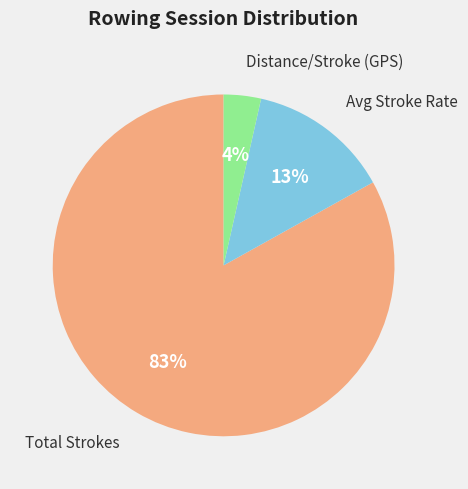

How many slices are in this pie chart?

3